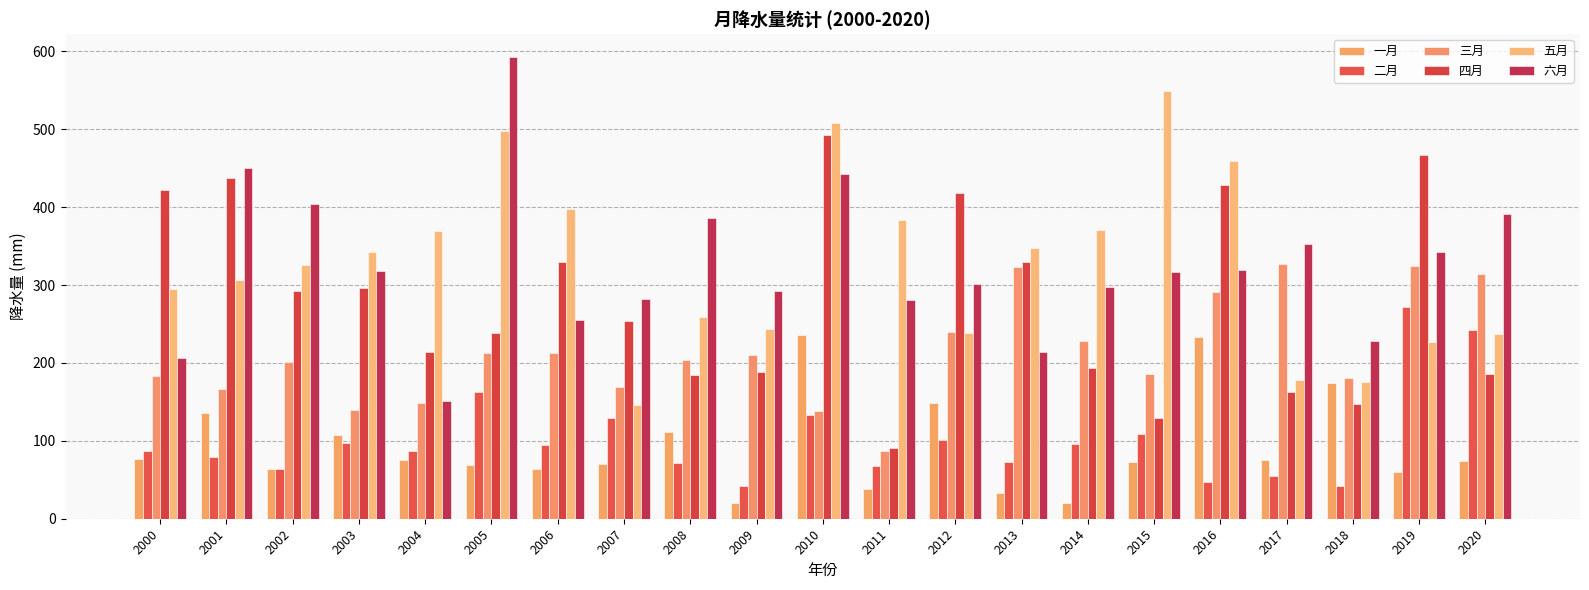

Which series has the largest range (max minus min)?

六月